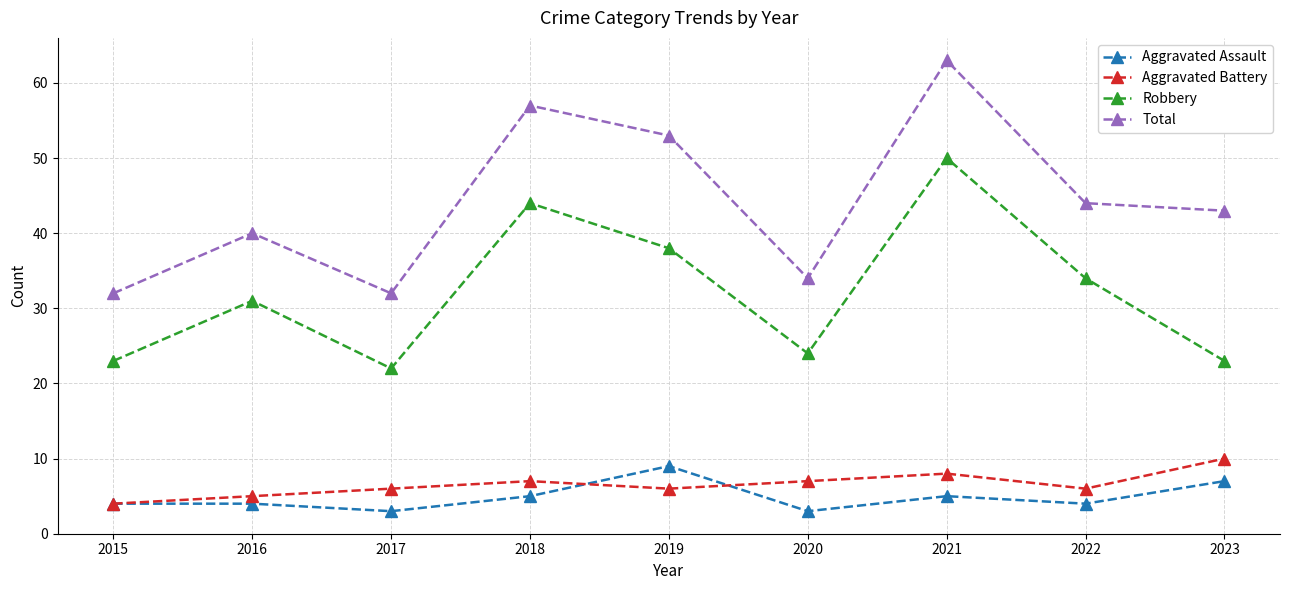

What value does the Aggravated Battery series have at 2016?

5